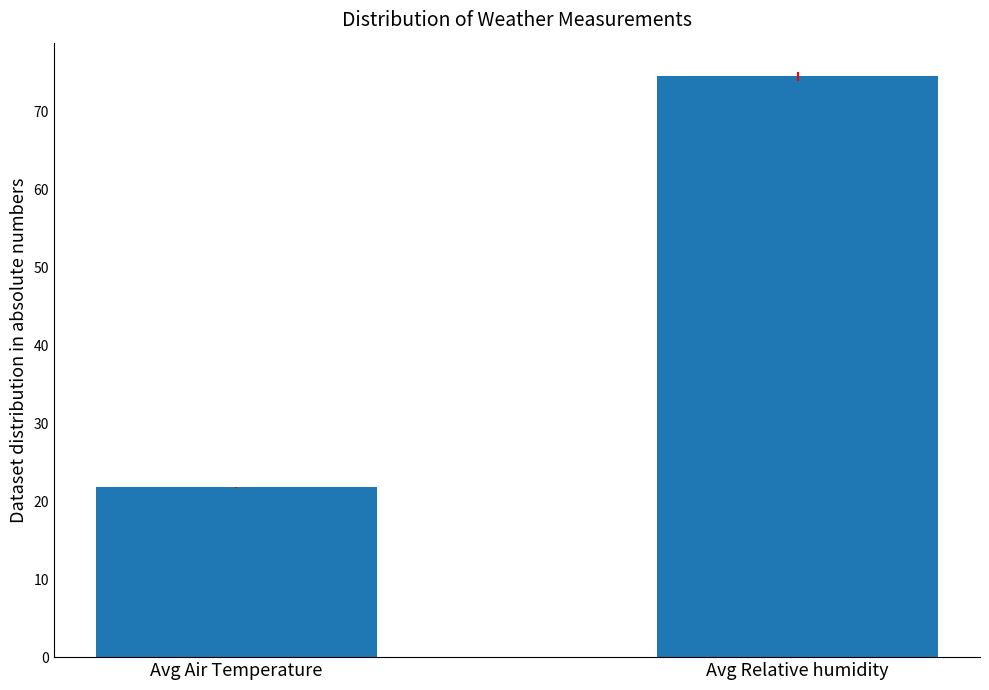

Where does the data first go above 74?

Avg Relative humidity